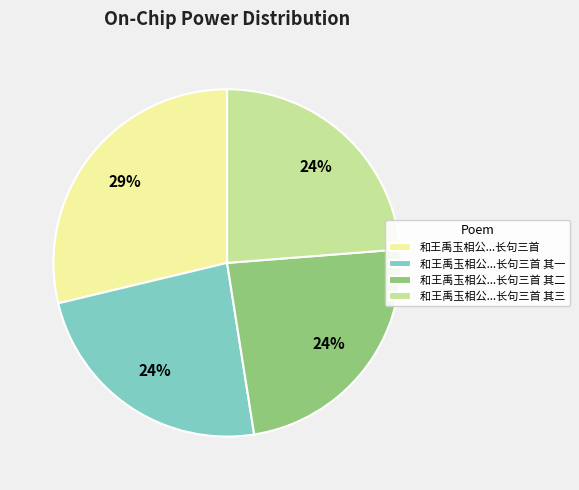

Is it true that 和王禹玉相公...长句三首 其一 is 24% of the pie?

True